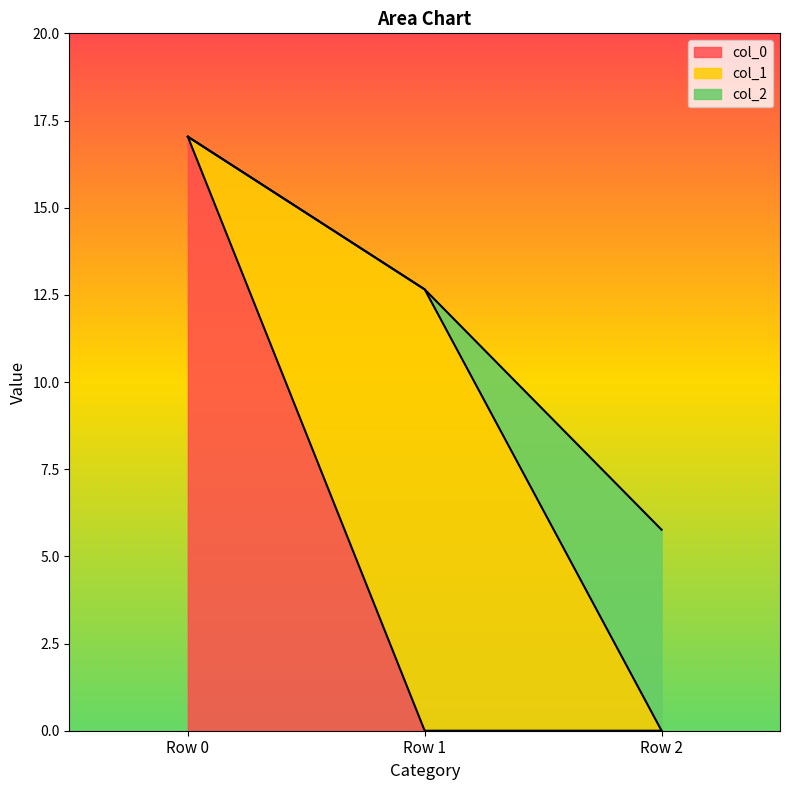

How many positive values does the col_1 series have?

1